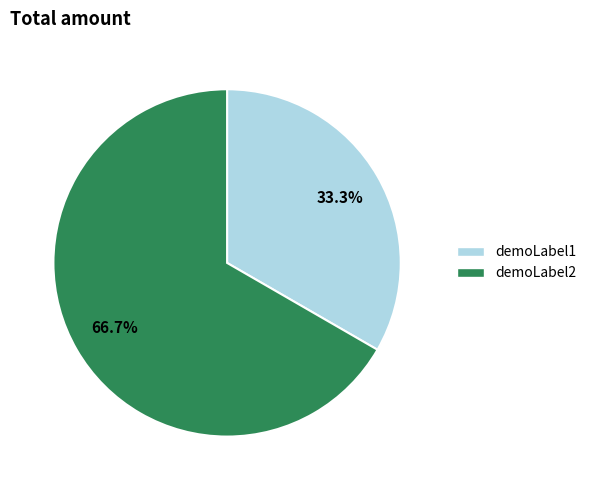

True or false: demoLabel1 accounts for 46% of the total.

False